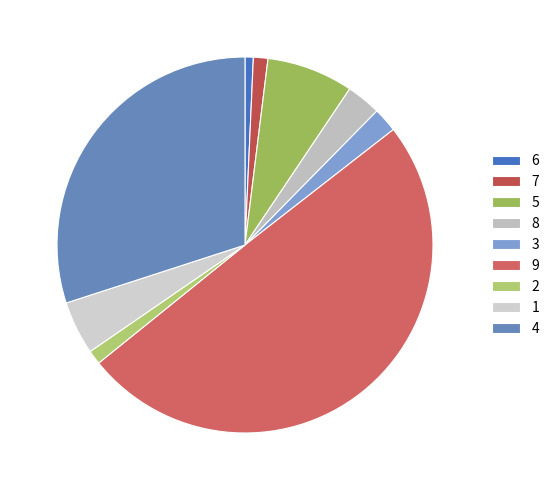

Is it true that 7 is 1% of the pie?

True